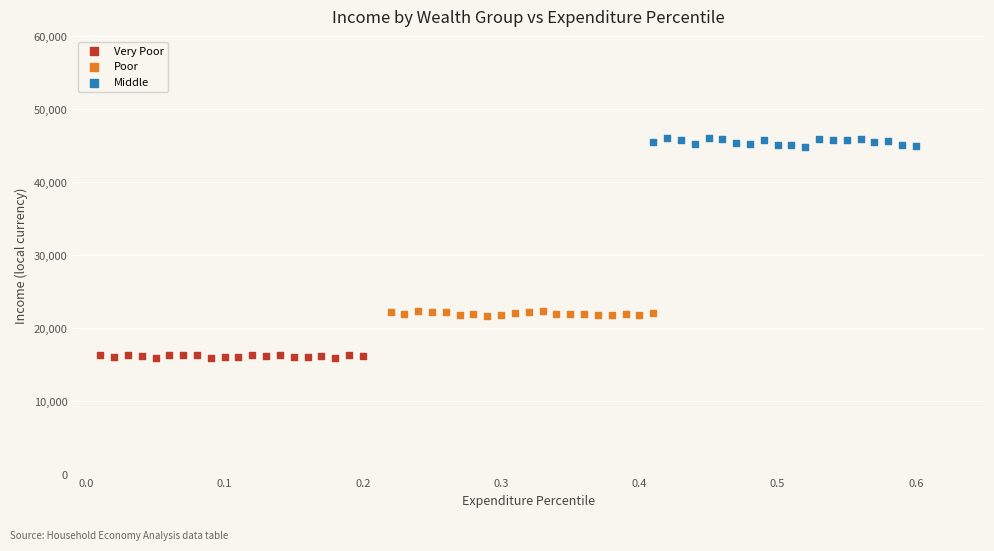

Which series contains the highest Y value?

Middle